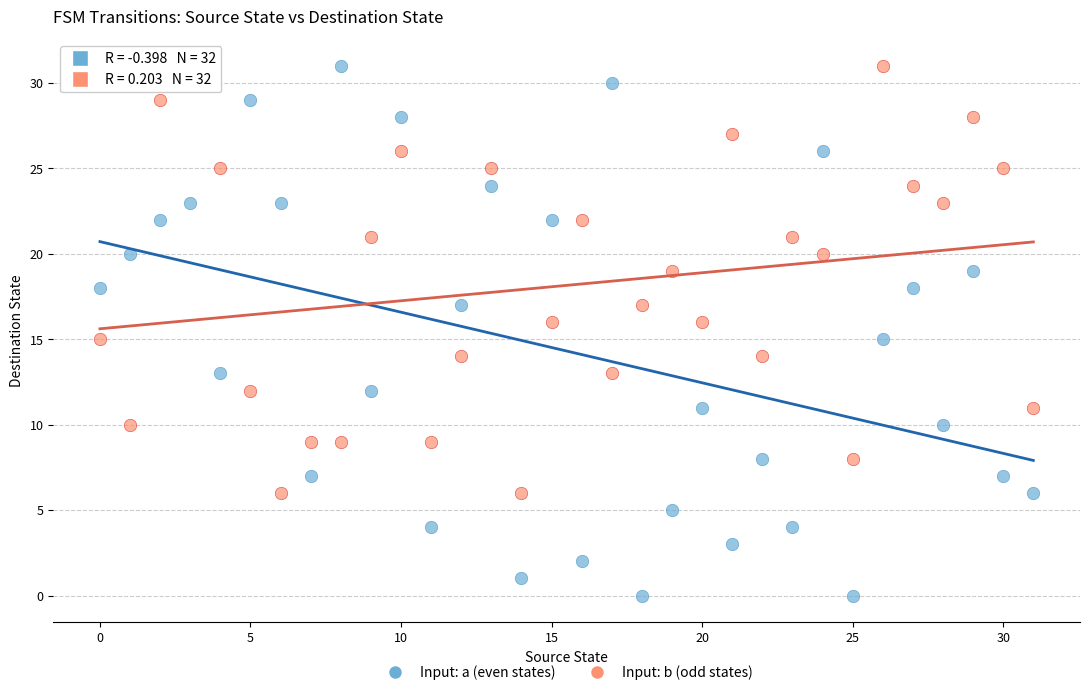

Which series reaches the minimum Y coordinate?

Input: a (even states)